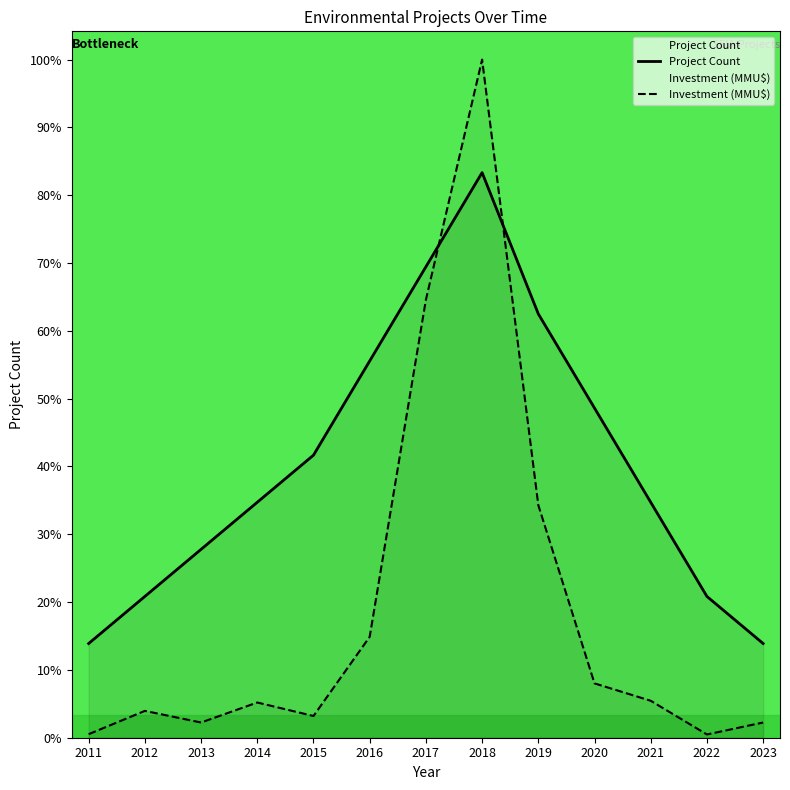

At which category does Investment (MMU$) reach its first local valley?

2013